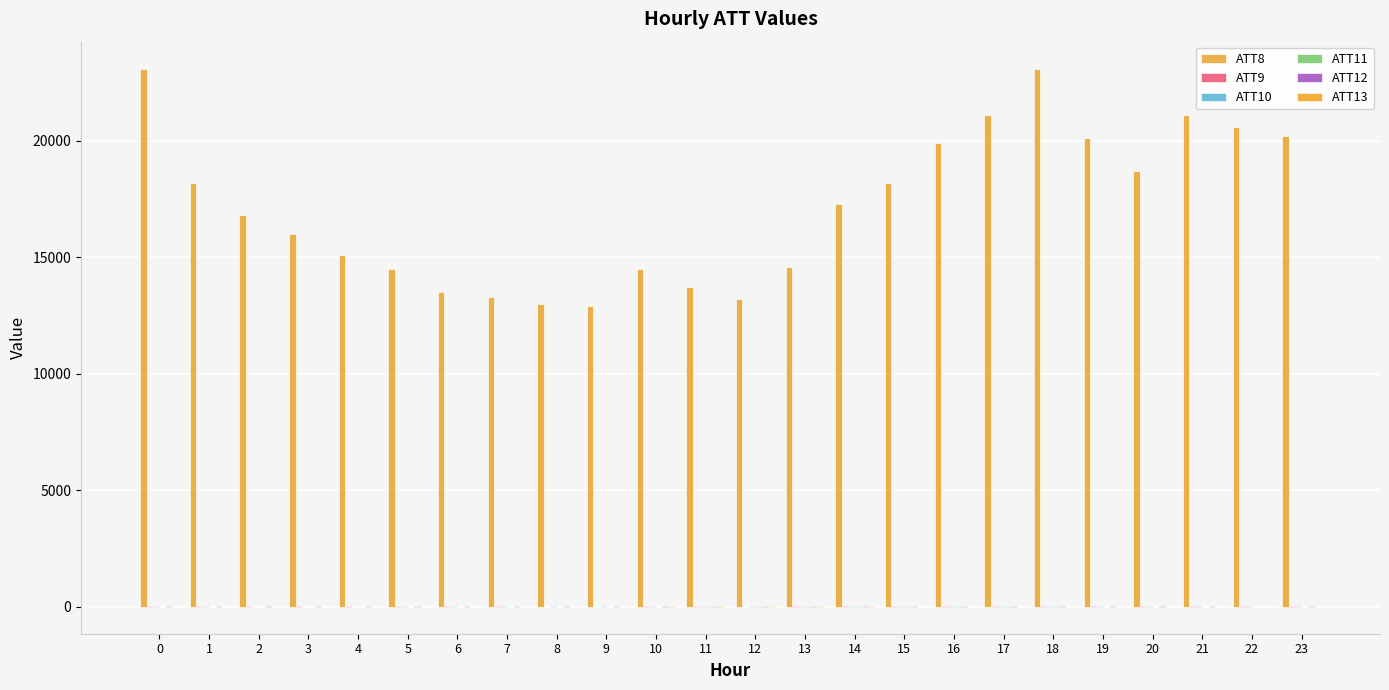

Which series has the largest total across all categories?

ATT8